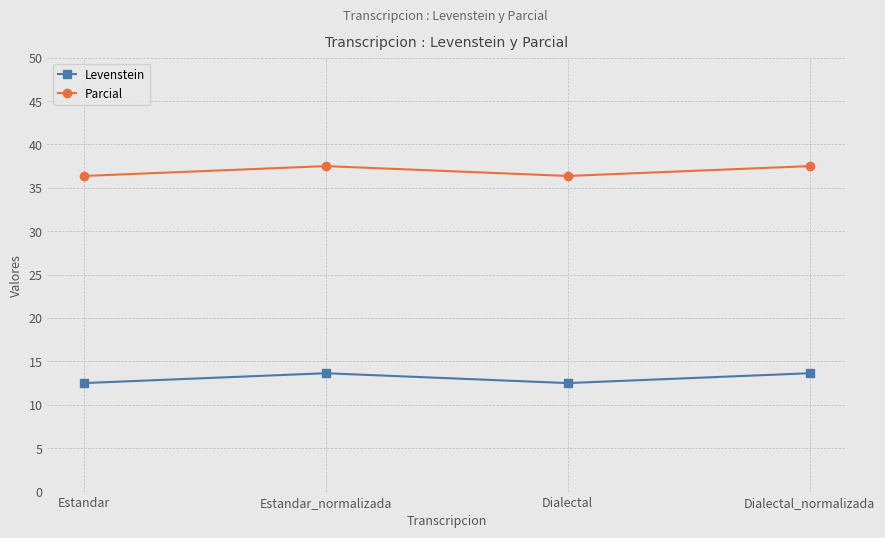

What is the difference between the second highest and minimum values in the Levenstein series?

1.1